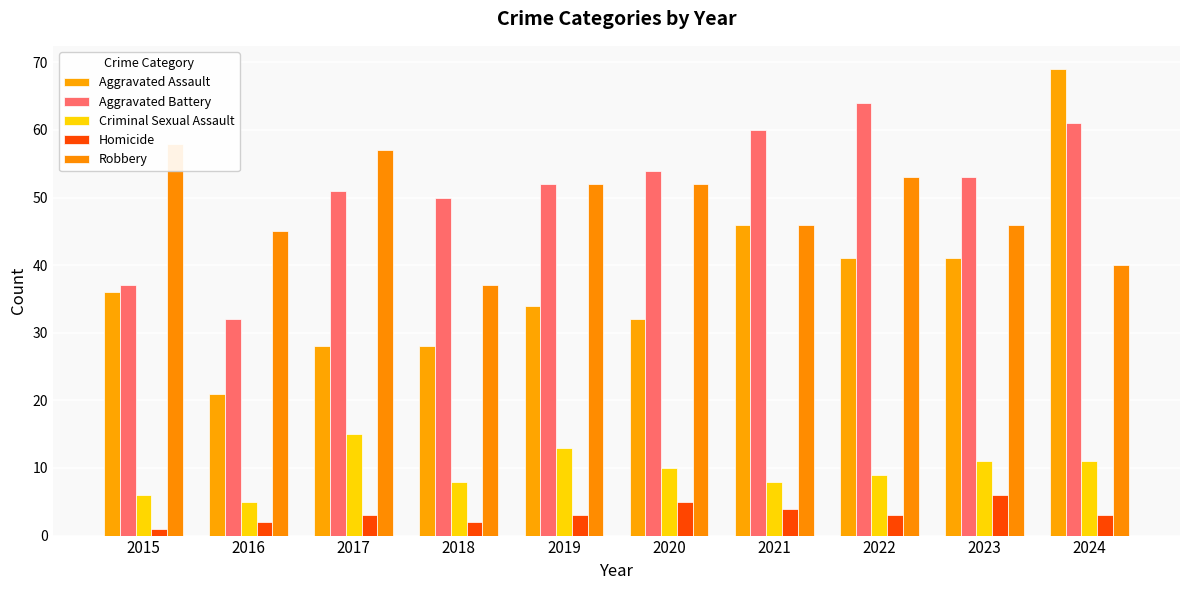

Reading right to left, what are all the values shown in this chart?

Aggravated Assault: 69	41	41	46	32	34	28	28	21	36
Aggravated Battery: 61	53	64	60	54	52	50	51	32	37
Criminal Sexual Assault: 11	11	9	8	10	13	8	15	5	6
Homicide: 3	6	3	4	5	3	2	3	2	1
Robbery: 40	46	53	46	52	52	37	57	45	58